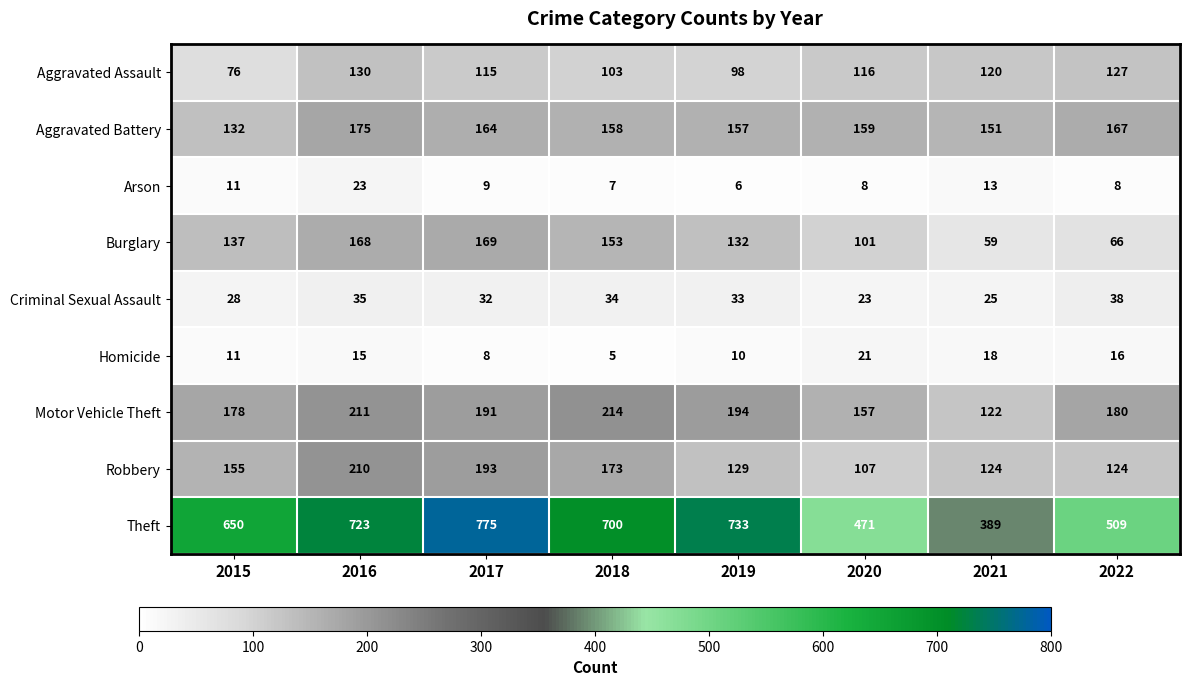

At which category does the chart reach its minimum across all series?

2018